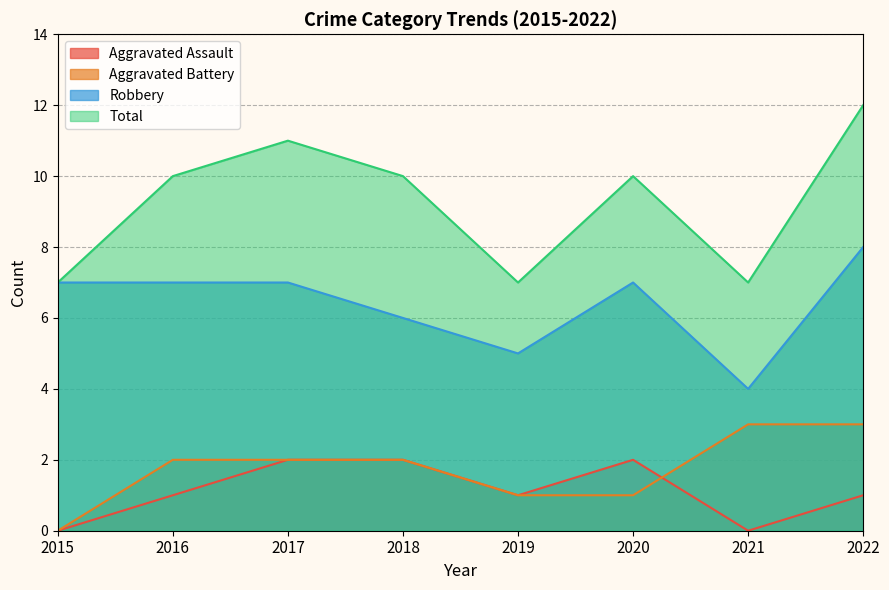

Where does the Aggravated Assault series first go above 1?

2017